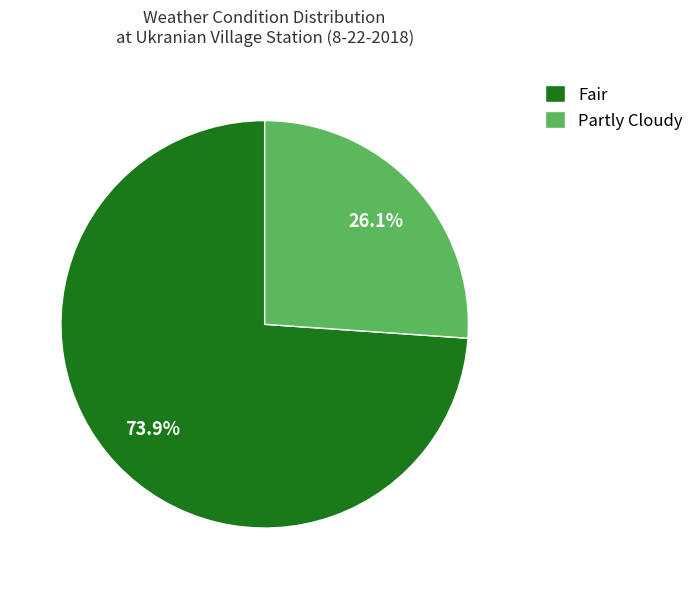

What is the ratio of the value at Partly Cloudy to the value at Fair?

0.4